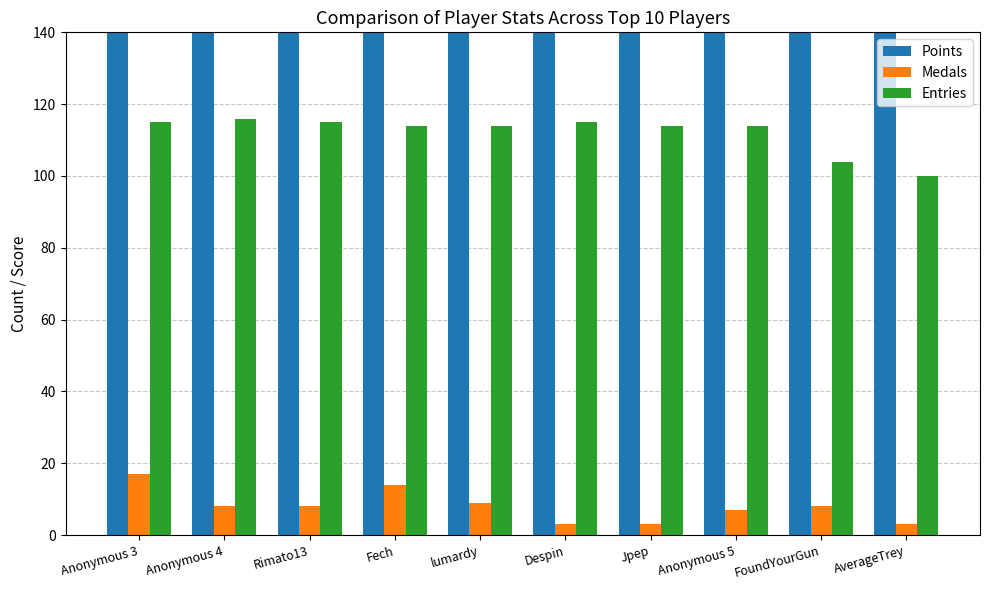

What are all the series names shown in the legend?

Points, Medals, Entries